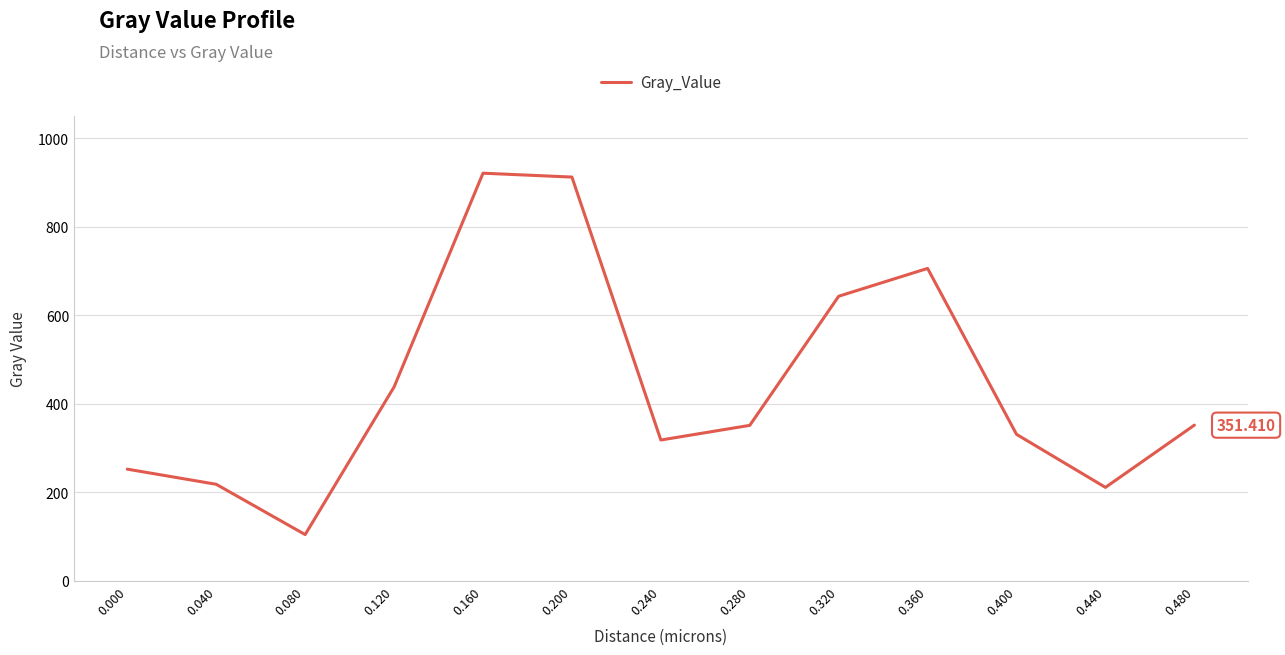

What is the greatest value displayed?

920.8